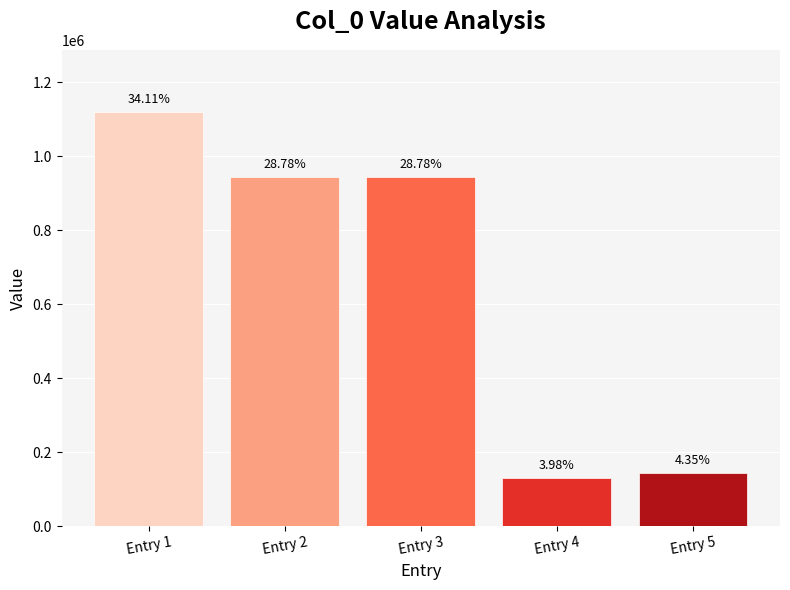

Does the chart contain any negative values?

No